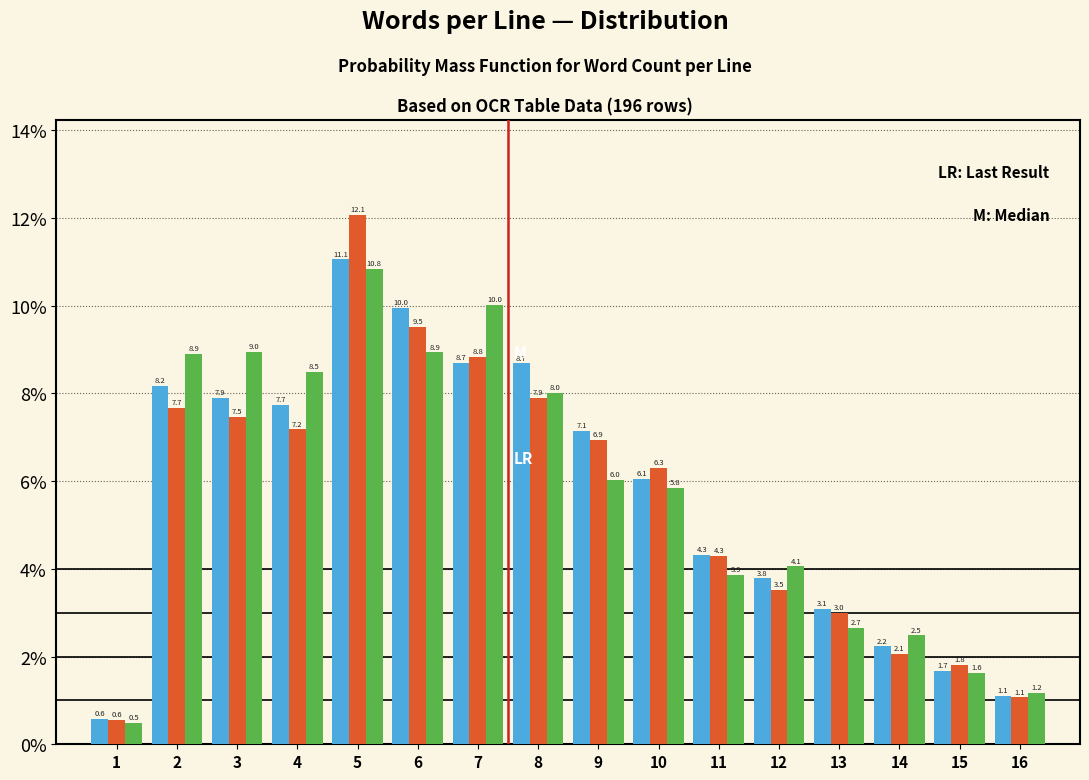

What is the minimum value shown in the chart?

0.5